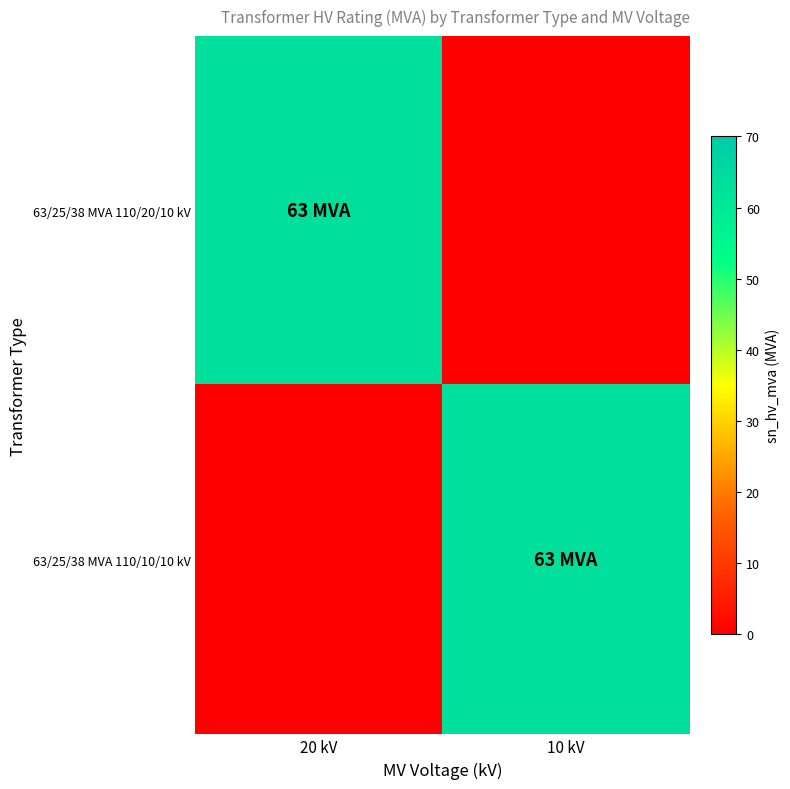

Reading left to right, transcribe all the data shown in this chart.

63/25/38 MVA 110/20/10 kV: 20 kV=63	10 kV=0
63/25/38 MVA 110/10/10 kV: 20 kV=0	10 kV=63